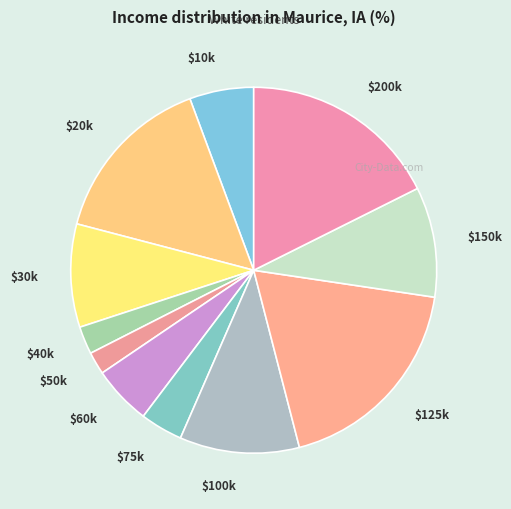

Does any single category account for the majority?

No